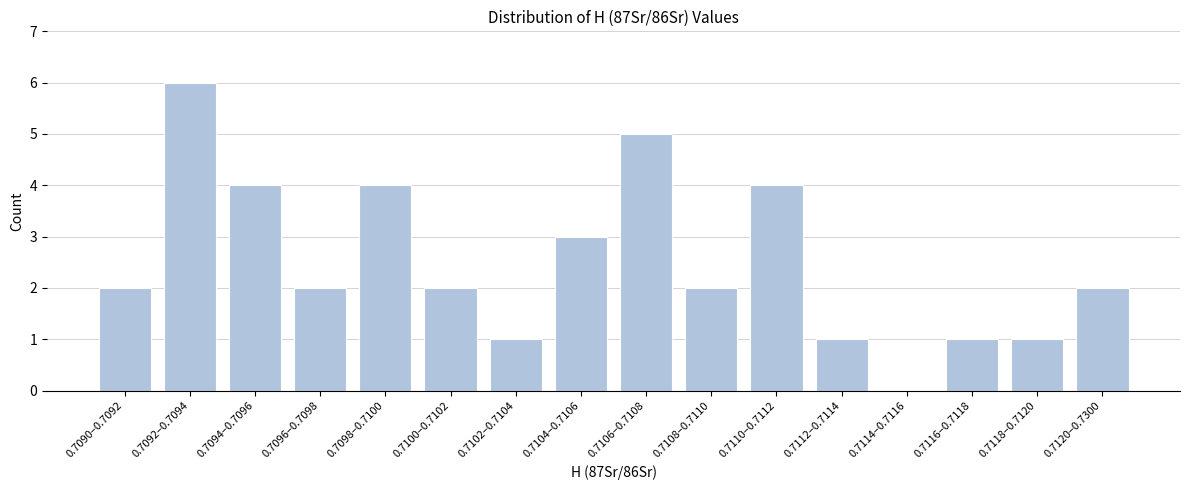

Reading right to left, transcribe all the data shown in this chart.

0.7120–0.7300=2	0.7118–0.7120=1	0.7116–0.7118=1	0.7114–0.7116=0	0.7112–0.7114=1	0.7110–0.7112=4	0.7108–0.7110=2	0.7106–0.7108=5	0.7104–0.7106=3	0.7102–0.7104=1	0.7100–0.7102=2	0.7098–0.7100=4	0.7096–0.7098=2	0.7094–0.7096=4	0.7092–0.7094=6	0.7090–0.7092=2